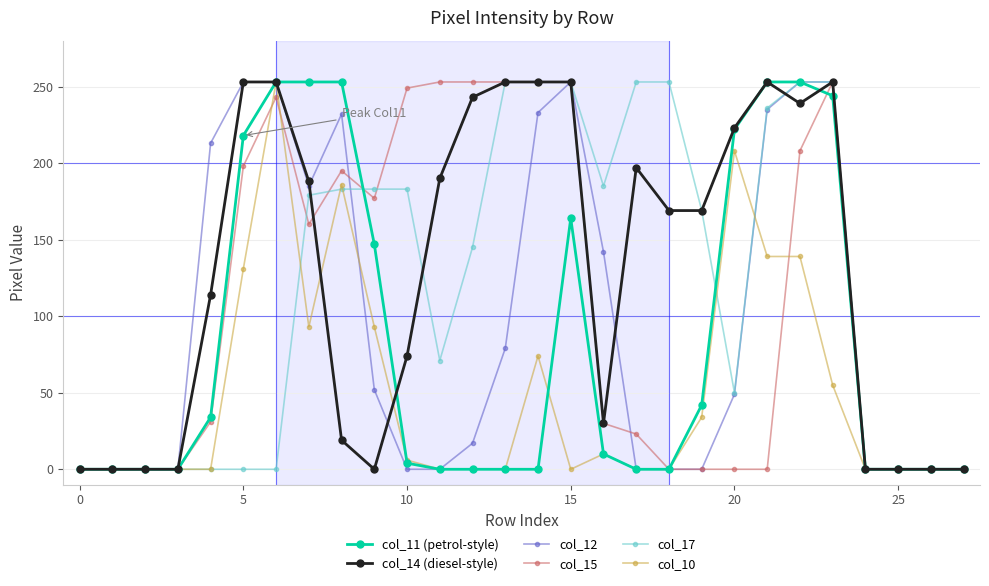

How many distinct data groups are displayed?

6